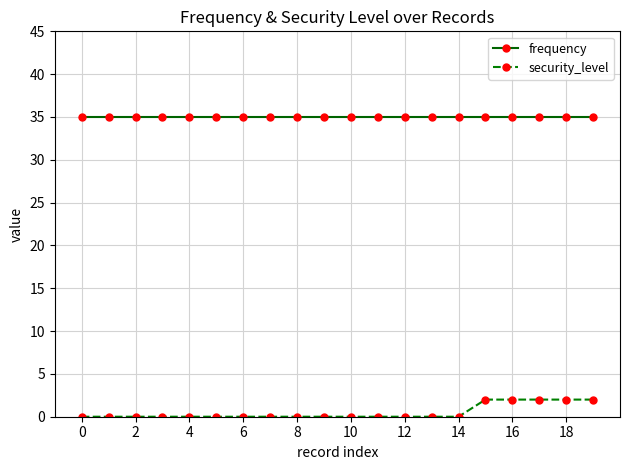

How many lines are shown in the chart?

2